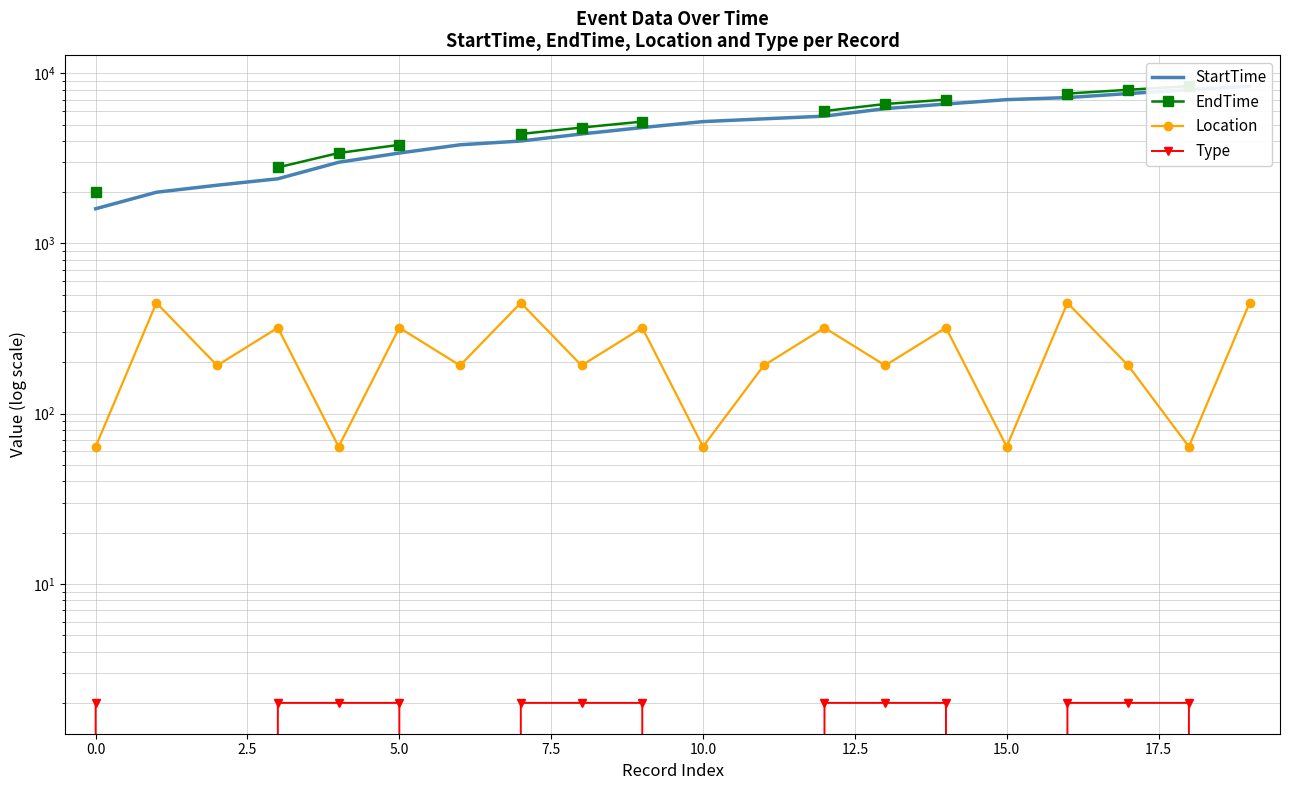

What are all the series names shown in the legend?

StartTime, EndTime, Location, Type